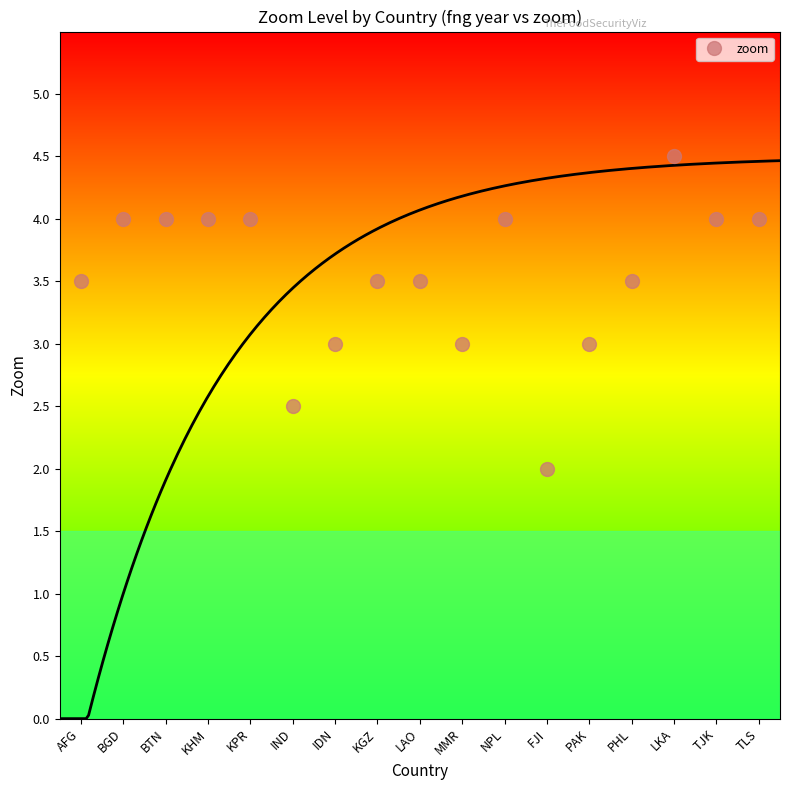

Does the chart have visible grid lines?

No